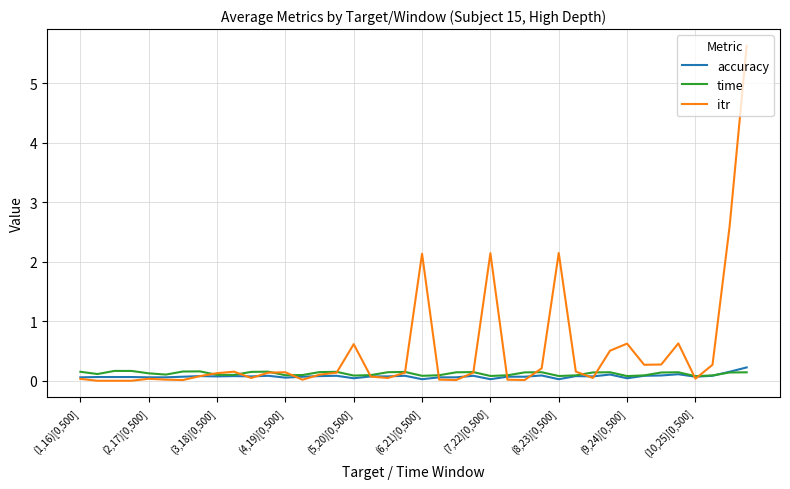

List the series in order of their peak value, lowest first.

time, accuracy, itr